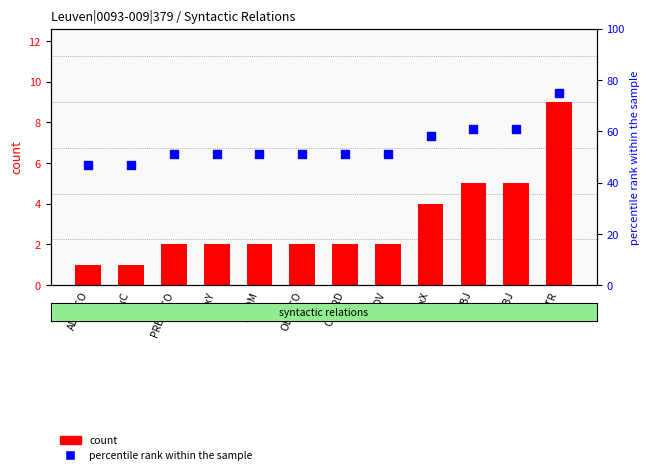

Is the value of count at ADV greater than the value of percentile rank within the sample at ADV?

No